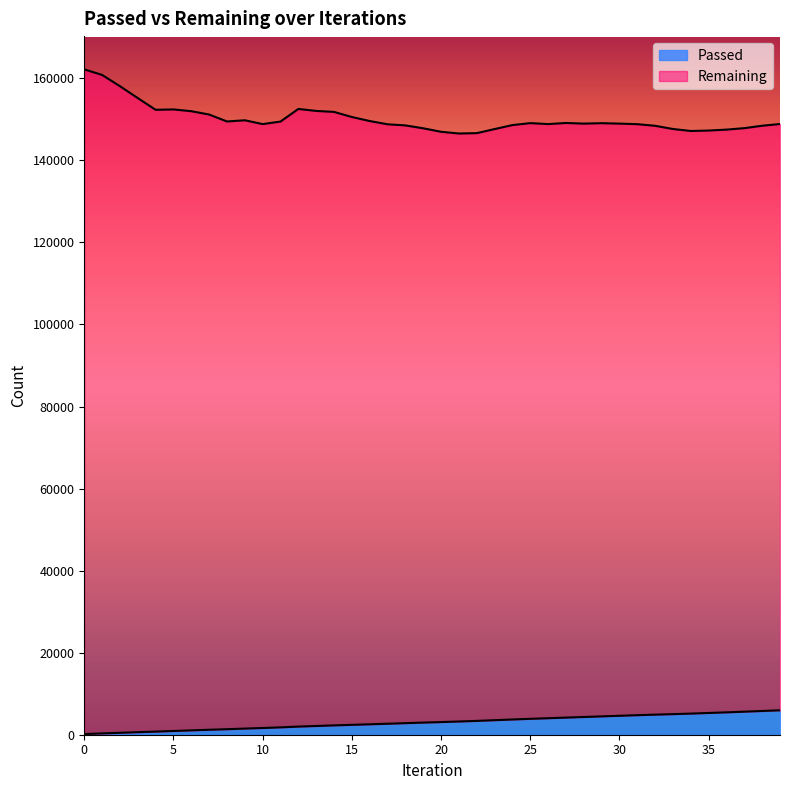

True or false: the data has more than 1 interior local peaks.

False